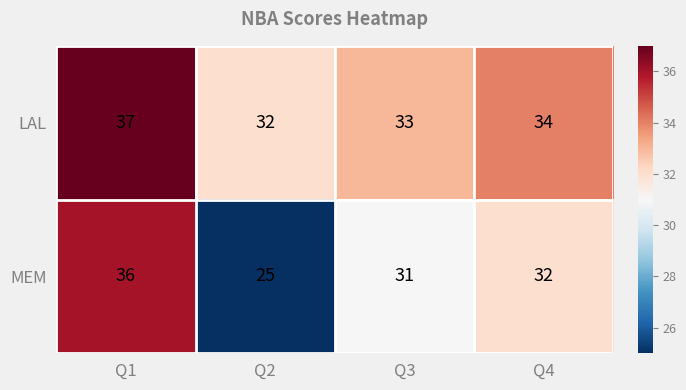

Reading right to left, what are all the values shown in this chart?

LAL: 34	33	32	37
MEM: 32	31	25	36